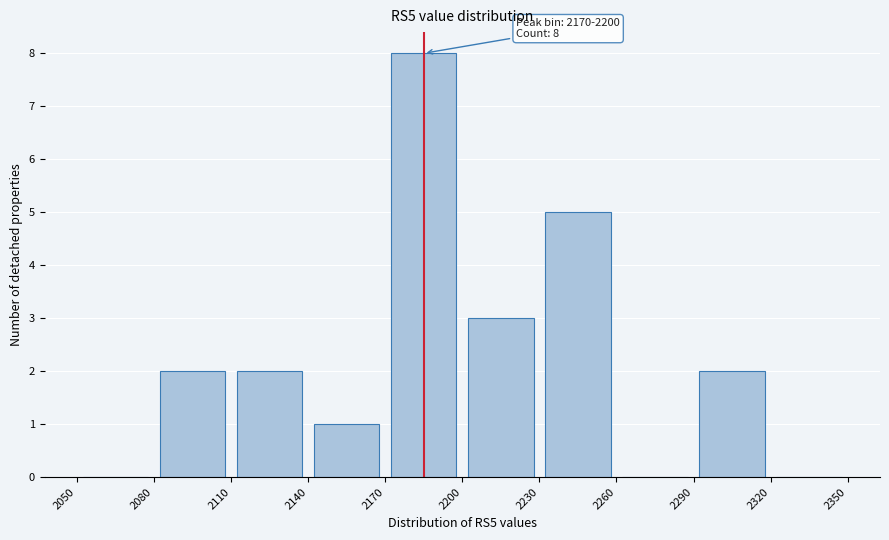

Over which range of the x-axis is the bar tallest?

2170 to 2200